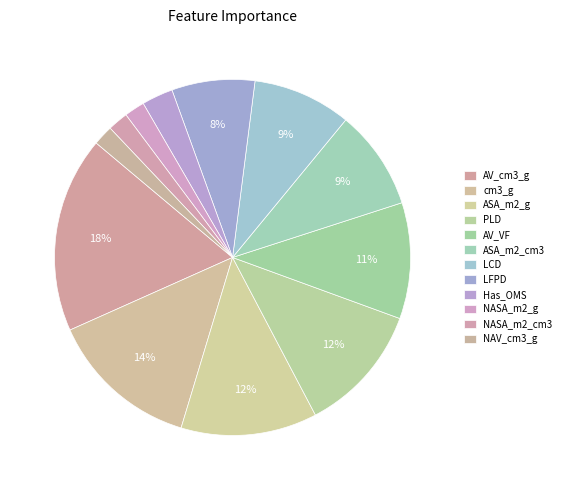

How many segments does this pie chart have?

12